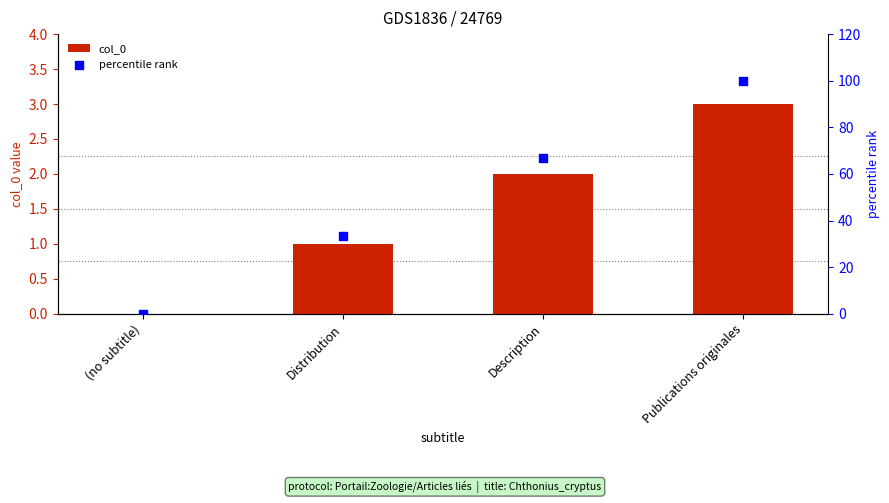

Which series has the largest total across all categories?

percentile rank